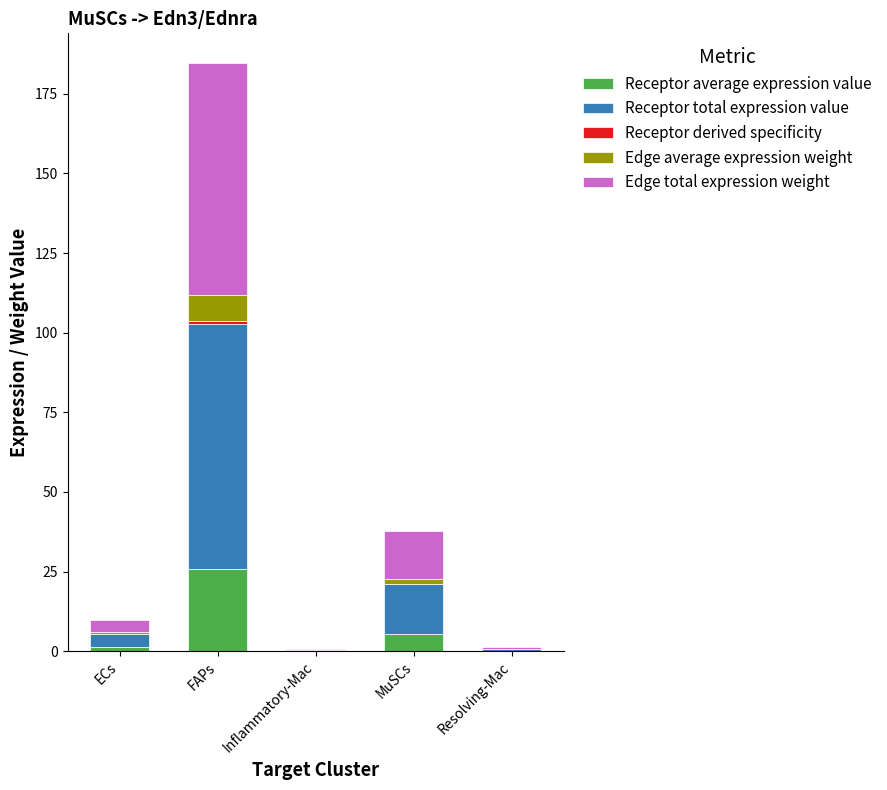

At which category is the sum across all series the highest?

FAPs